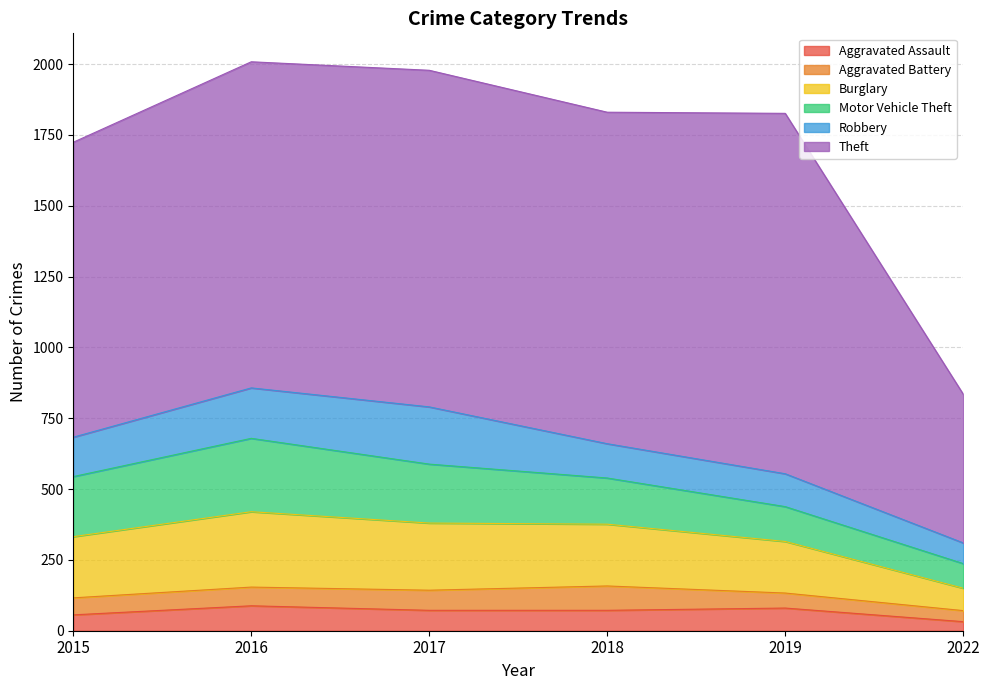

What is the maximum value shown in the chart?

1272